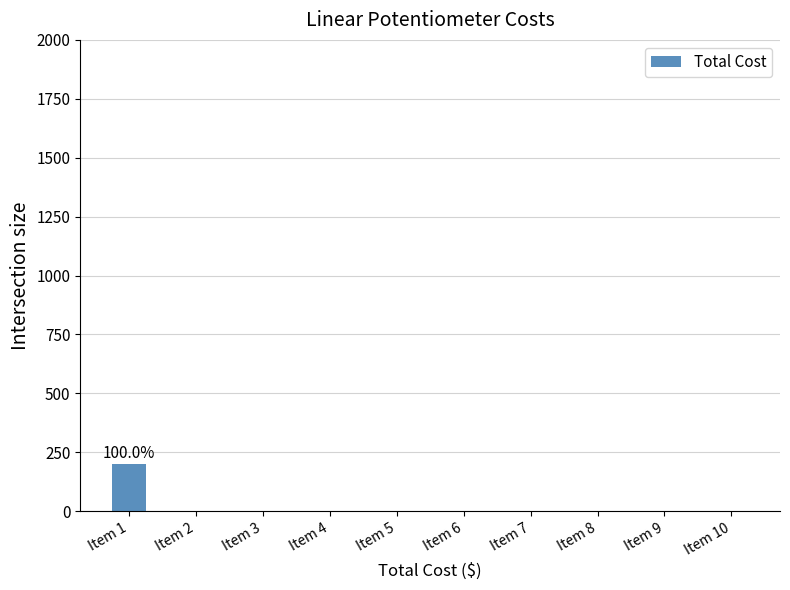

What is the sum of all values?

200